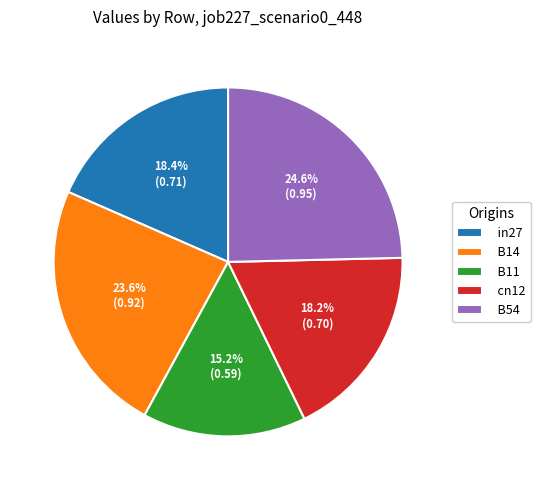

What percentage is the B14 slice, to the nearest percent?

24%